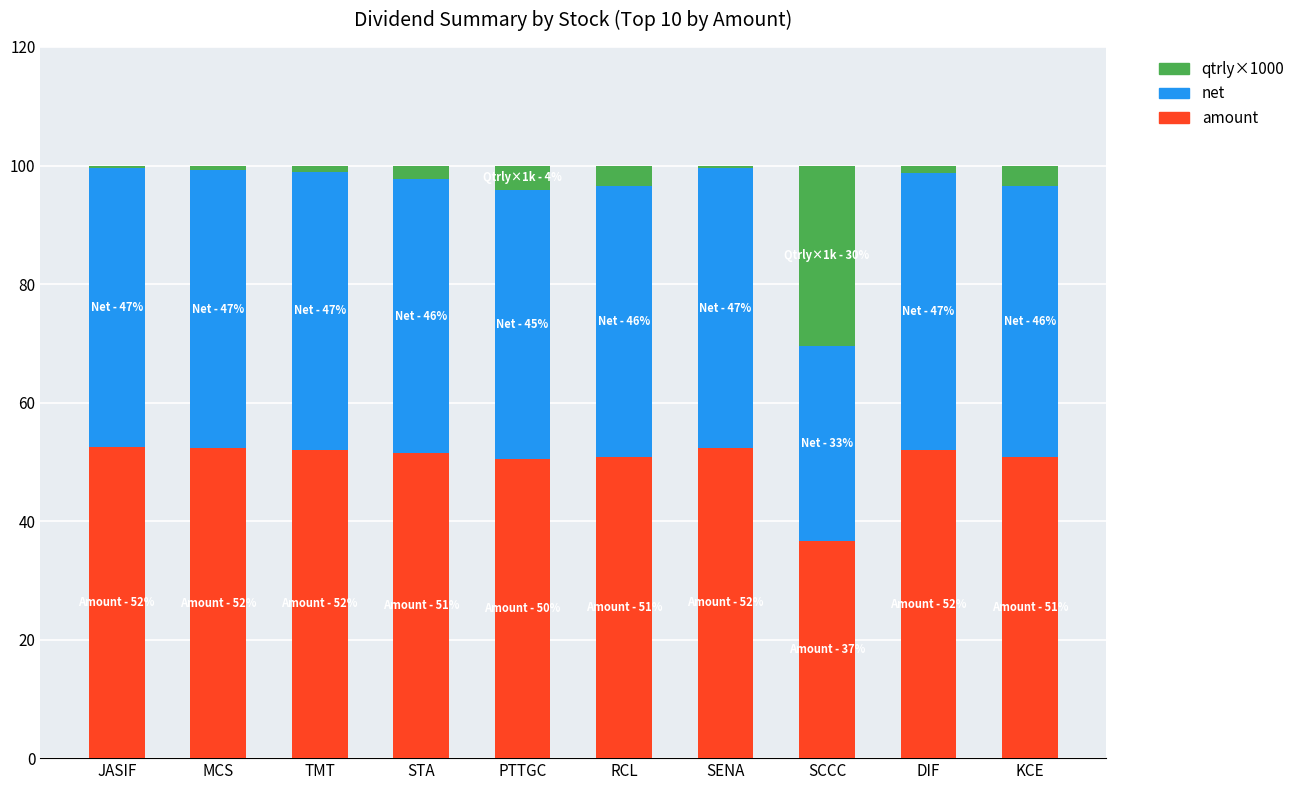

What is the sum of all amount values?

501.2